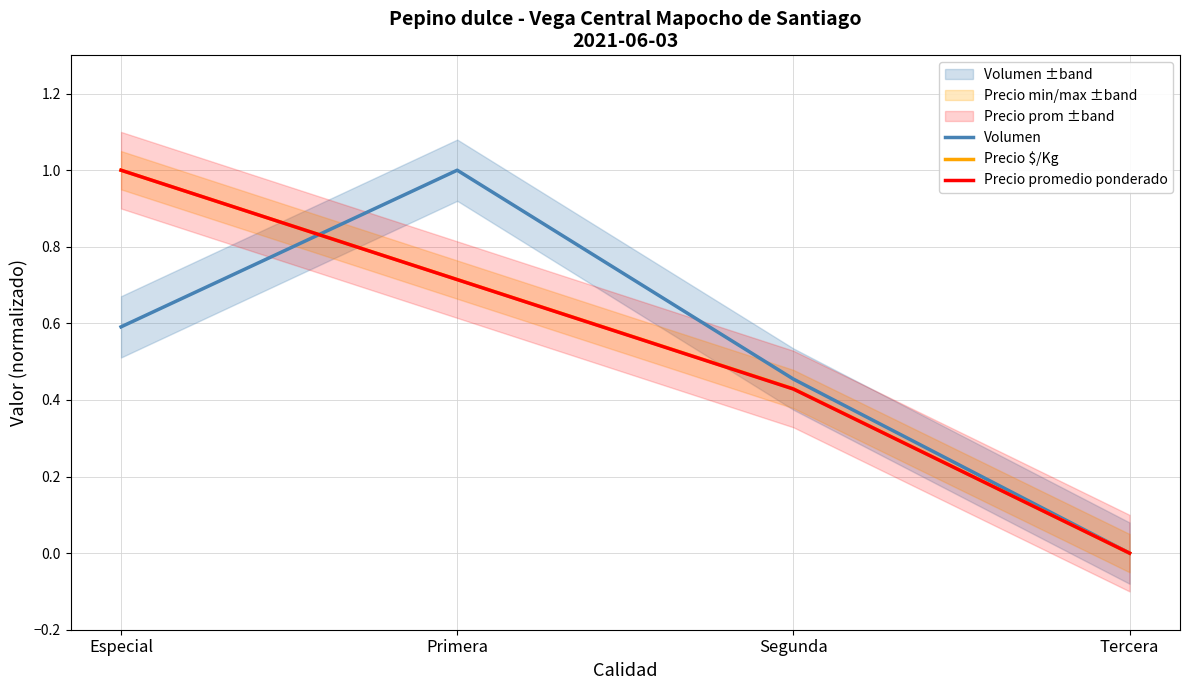

List the series in order of their peak value, highest first.

Volumen, Precio $/Kg, Precio promedio ponderado